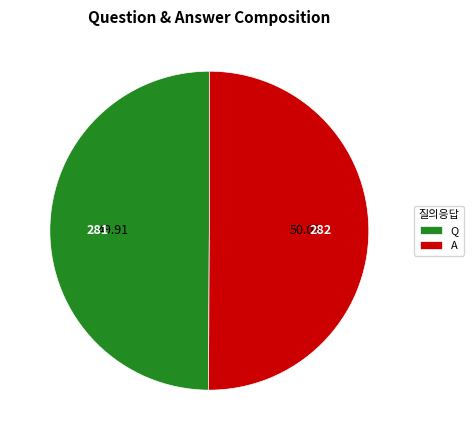

Approximately how many times larger is the value at Q compared to A?

1.0